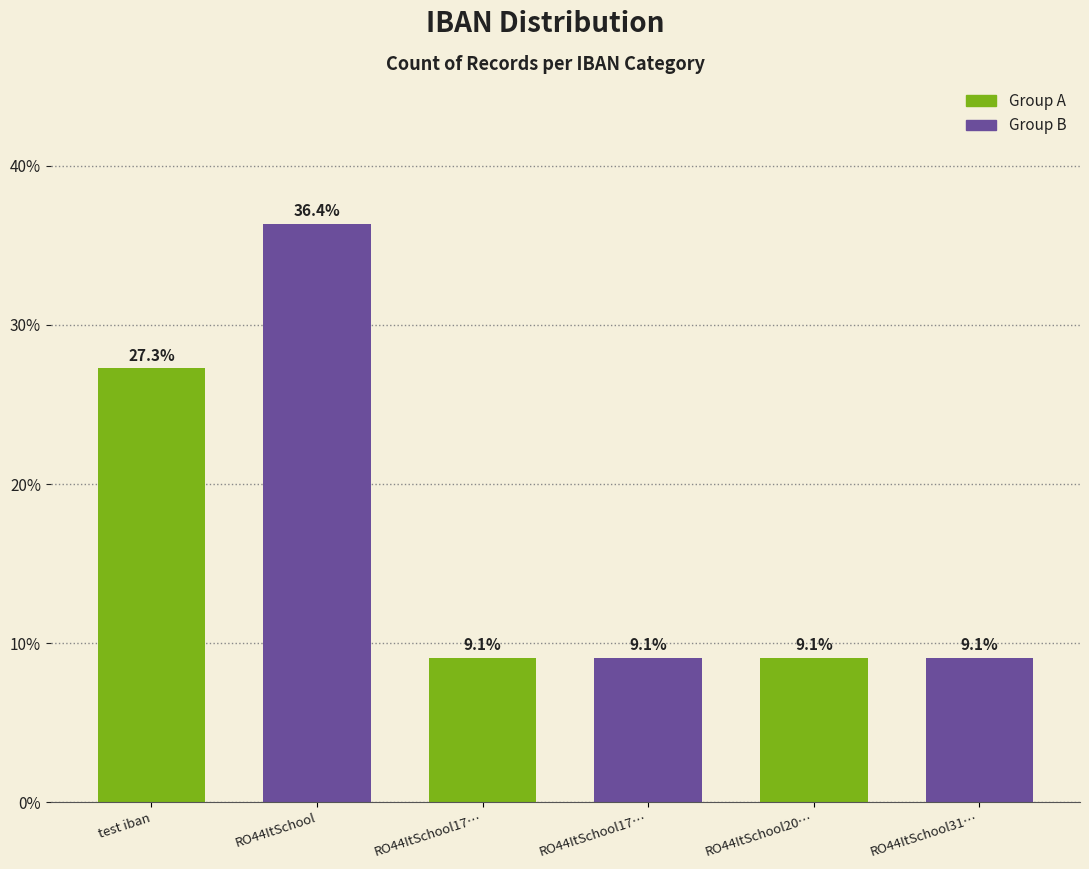

What is the value of the 6th bar from the left?

9.1